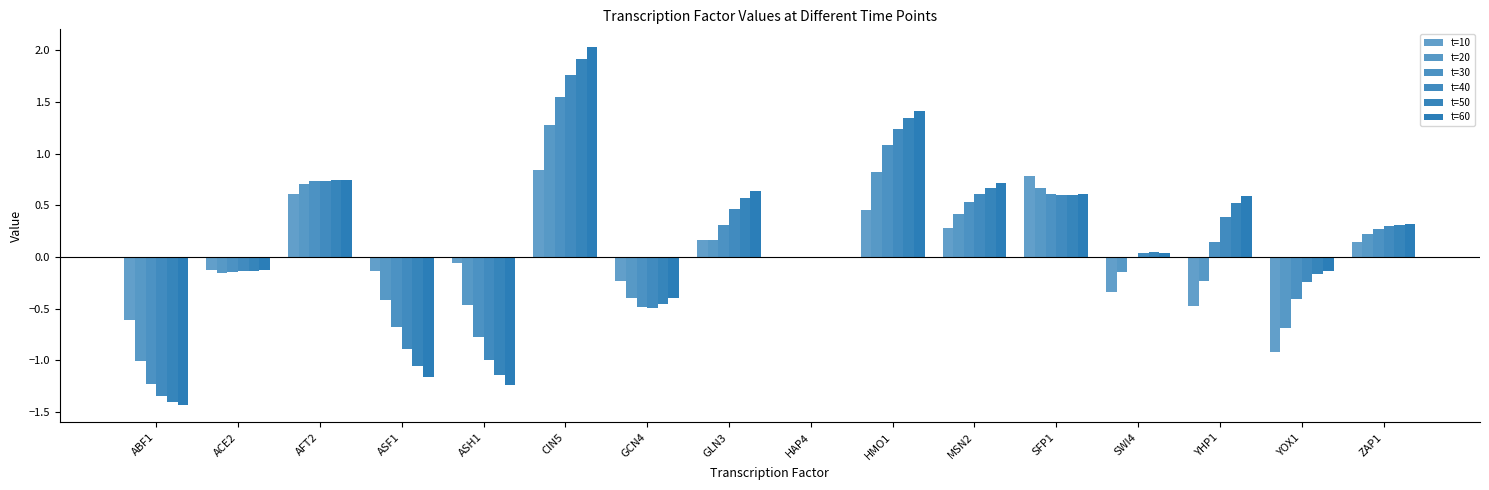

Reading left to right, what are all the values shown in this chart?

t=10: -0.6	-0.1	0.6	-0.1	-0.1	0.8	-0.2	0.2	0.0	0.5	0.3	0.8	-0.3	-0.5	-0.9	0.1
t=20: -1.0	-0.2	0.7	-0.4	-0.5	1.3	-0.4	0.2	0.0	0.8	0.4	0.7	-0.1	-0.2	-0.7	0.2
t=30: -1.2	-0.1	0.7	-0.7	-0.8	1.6	-0.5	0.3	0.0	1.1	0.5	0.6	-0.0	0.1	-0.4	0.3
t=40: -1.3	-0.1	0.7	-0.9	-1.0	1.8	-0.5	0.5	0.0	1.2	0.6	0.6	0.0	0.4	-0.2	0.3
t=50: -1.4	-0.1	0.7	-1.1	-1.1	1.9	-0.5	0.6	0.0	1.3	0.7	0.6	0.0	0.5	-0.2	0.3
t=60: -1.4	-0.1	0.7	-1.2	-1.2	2.0	-0.4	0.6	0.0	1.4	0.7	0.6	0.0	0.6	-0.1	0.3